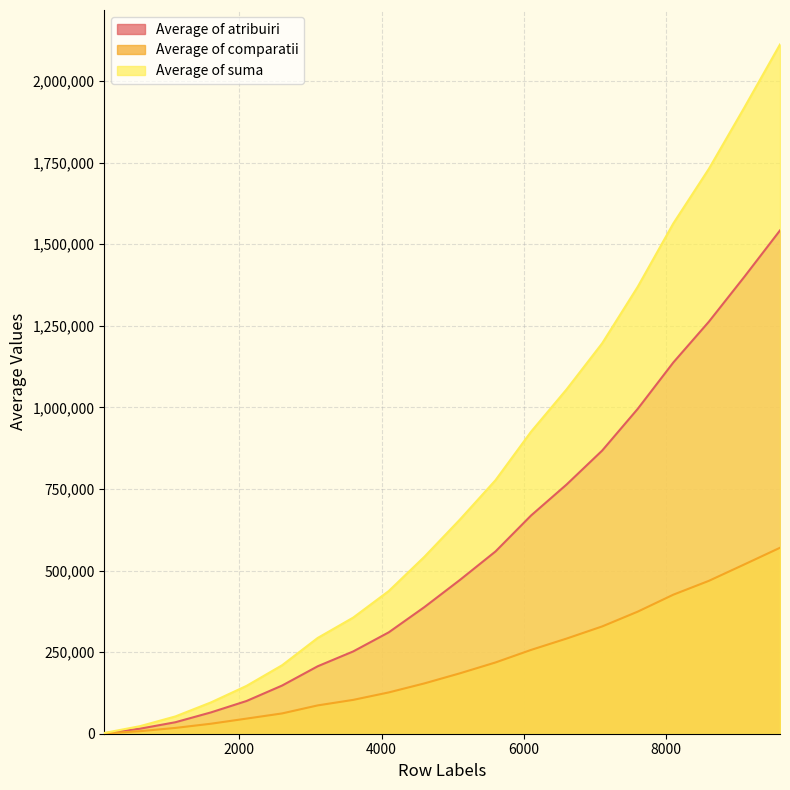

What is the difference between the Average of comparatii values at 9600 and 7100?

241068